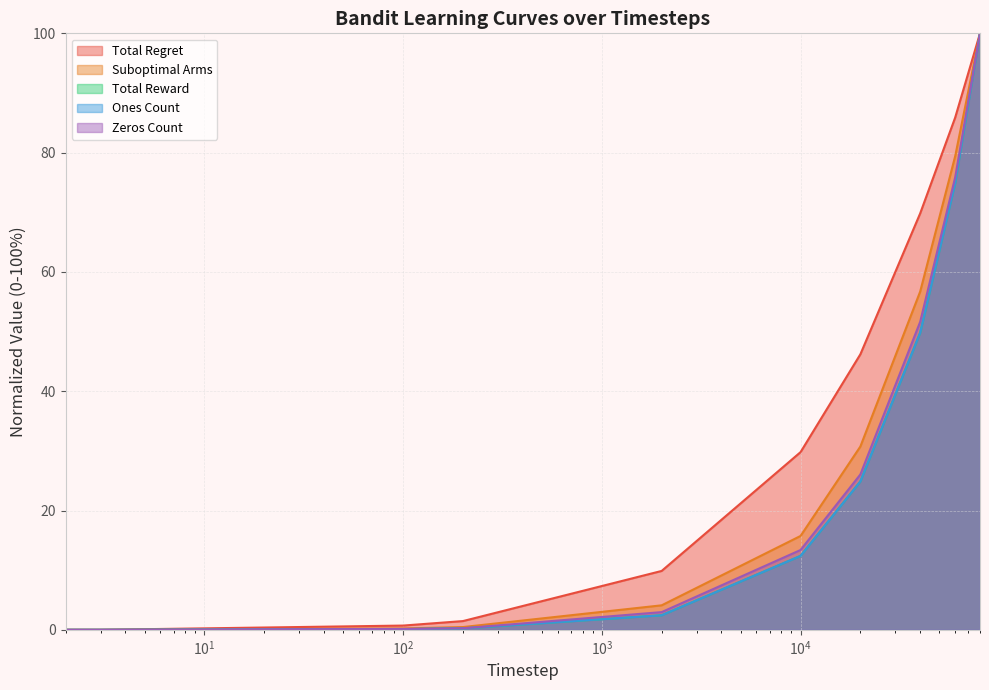

True or false: Ones Count and Suboptimal Arms intersect in this chart.

True